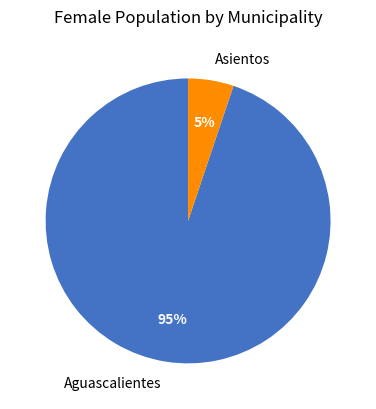

To the nearest percent, what is the difference between the Asientos and Aguascalientes slice percentages?

90%